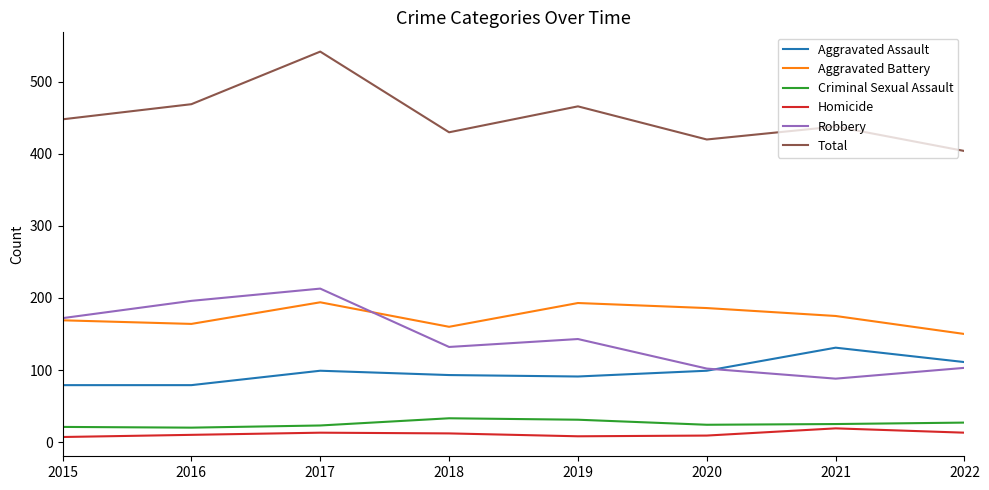

What is the total value across all series at 2019?

932